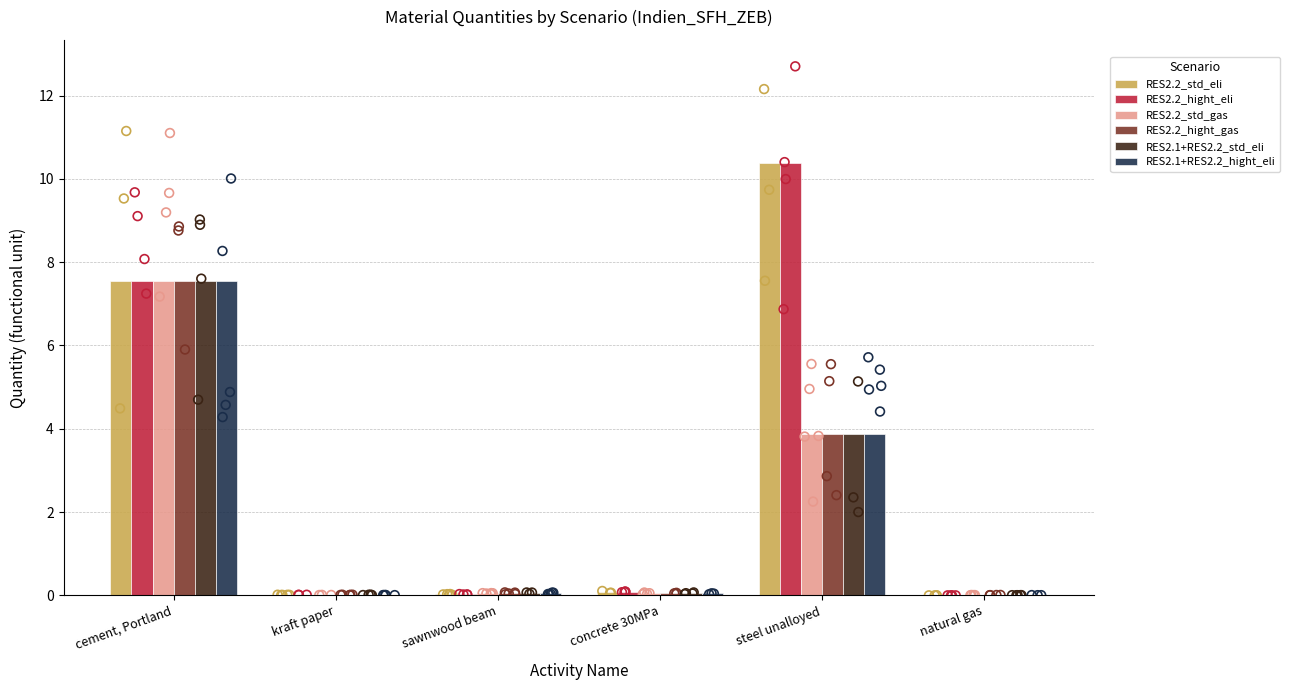

At how many categories does at least one series exceed 4?

2